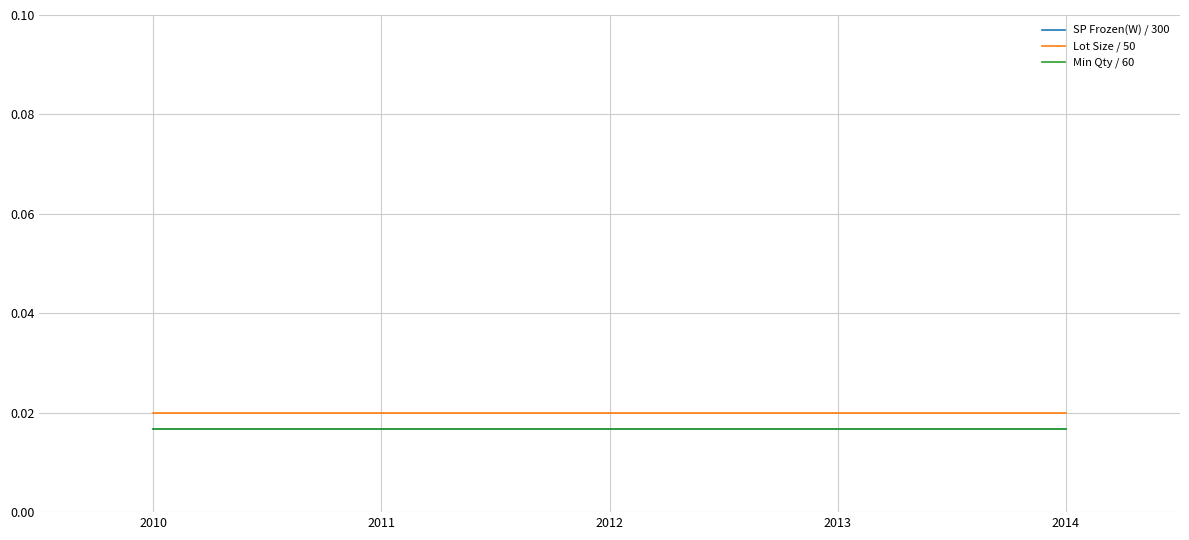

Which has a higher value, 2012 or 2011?

2012